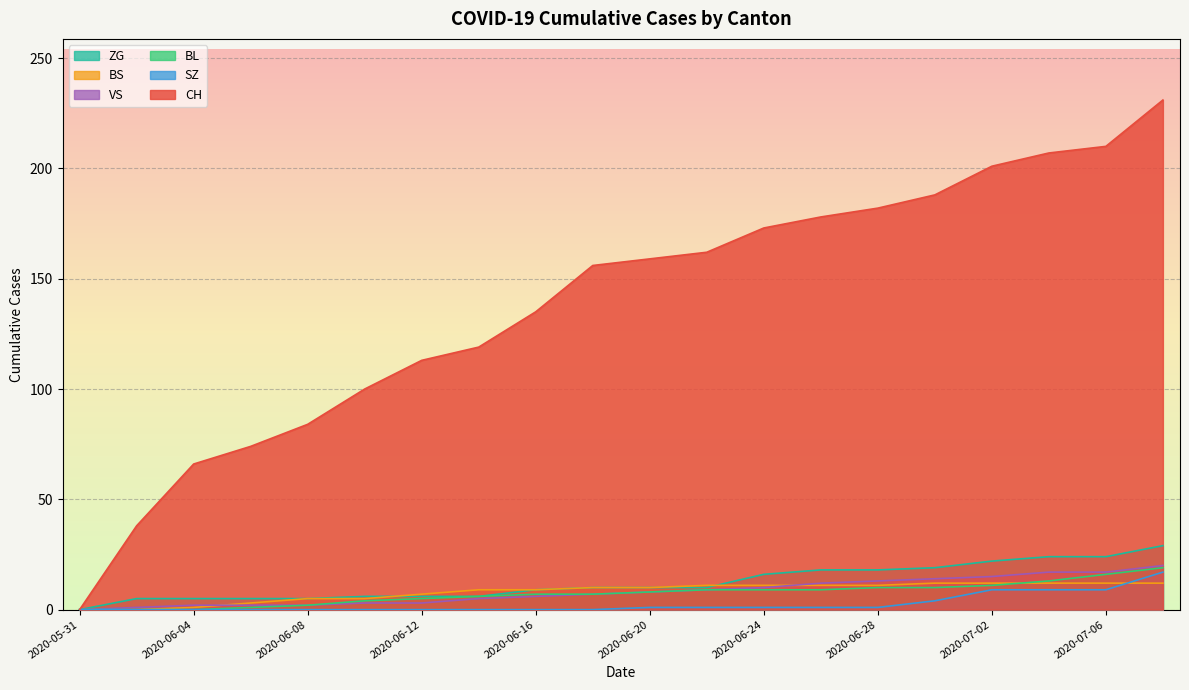

What position from the right is 2020-06-30?

5